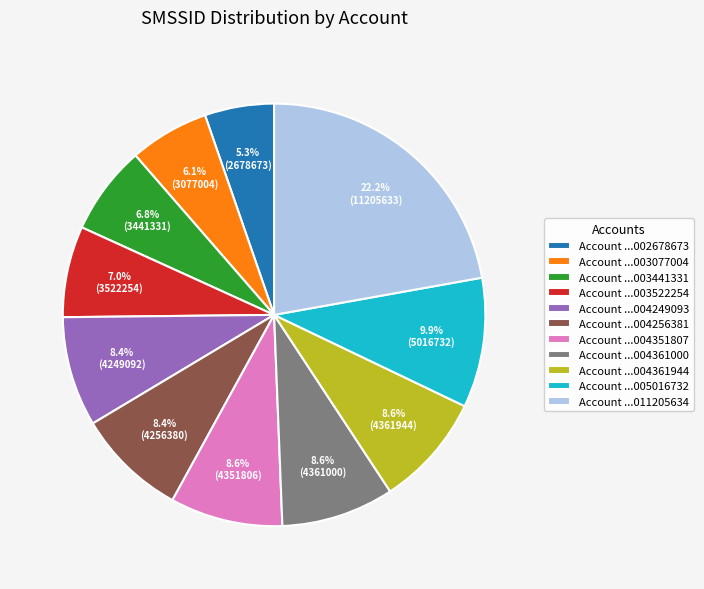

Does Account ...003522254 account for over 50% of the chart?

No